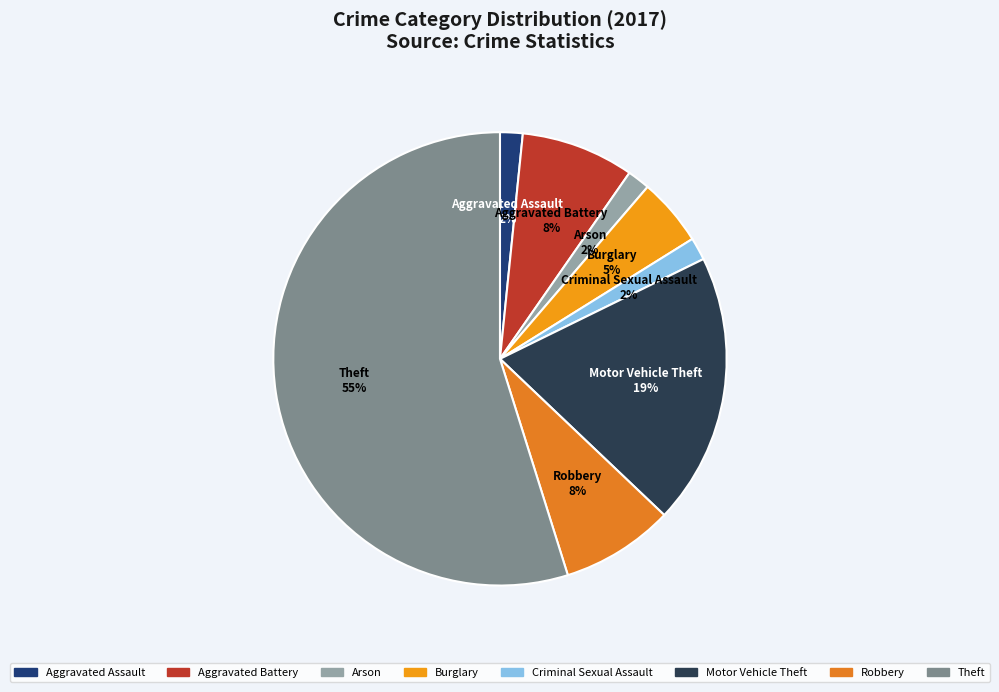

Does any single category account for the majority?

Yes